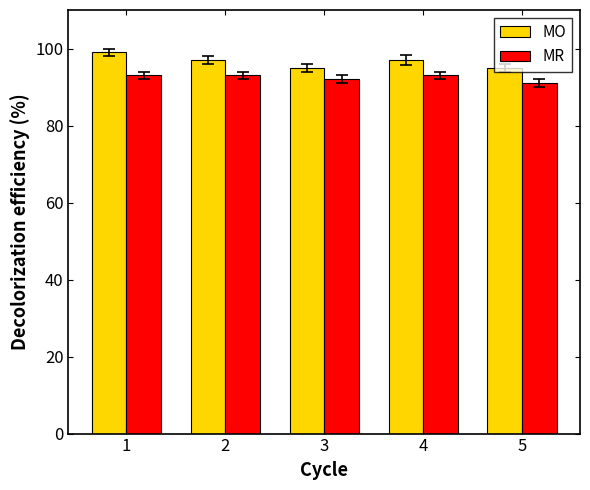

Reading right to left, what are all the values shown in this chart?

MO: 95	97	95	97	99
MR: 91	93	92	93	93